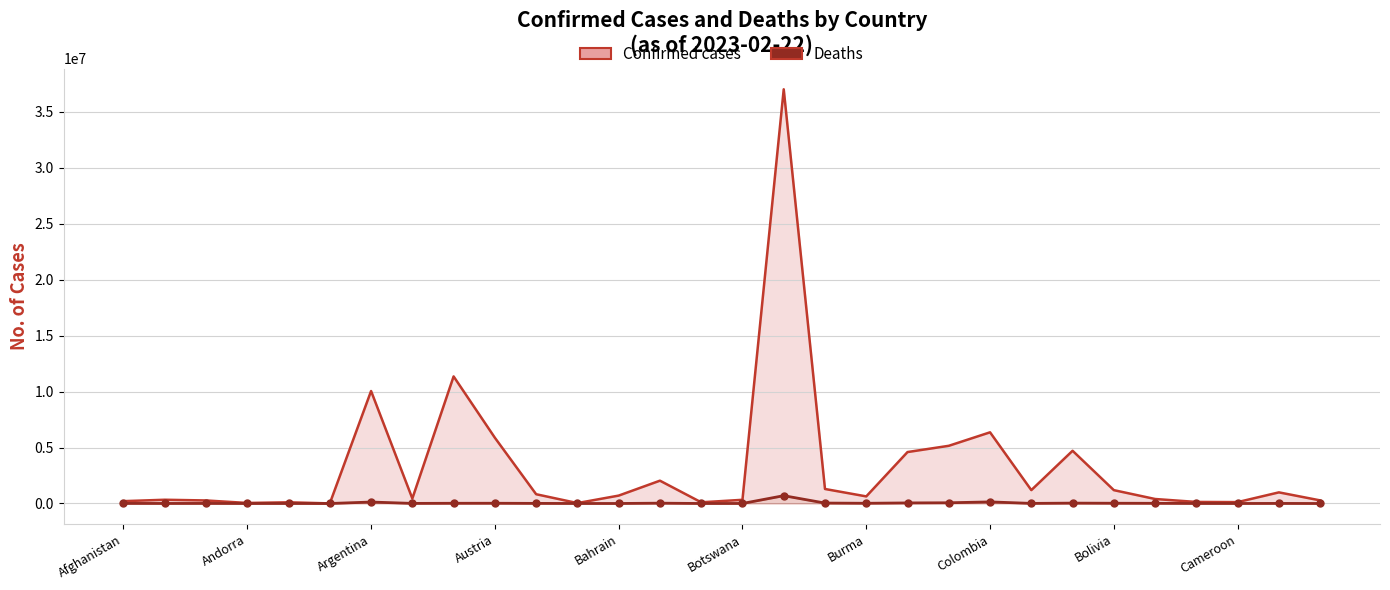

What are all the series names shown in the legend?

Confirmed cases, Deaths